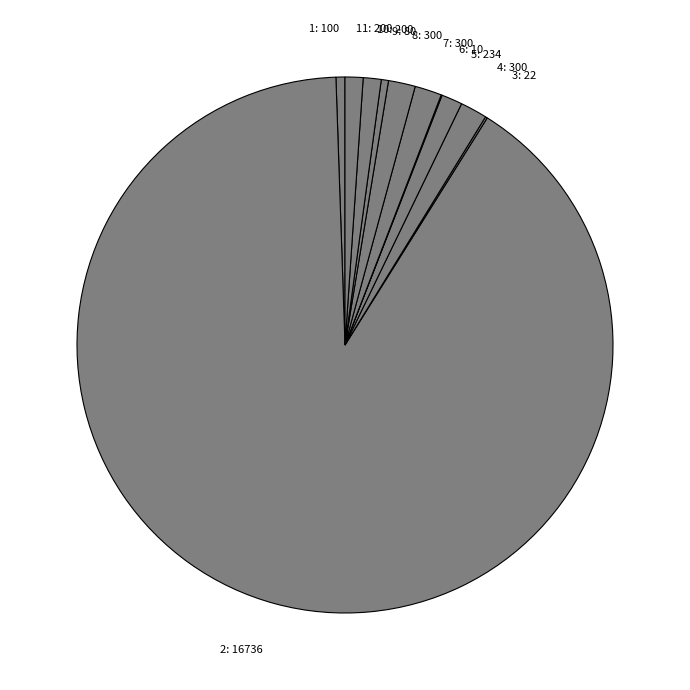

Does 2: 16736 represent more than half of the total?

Yes